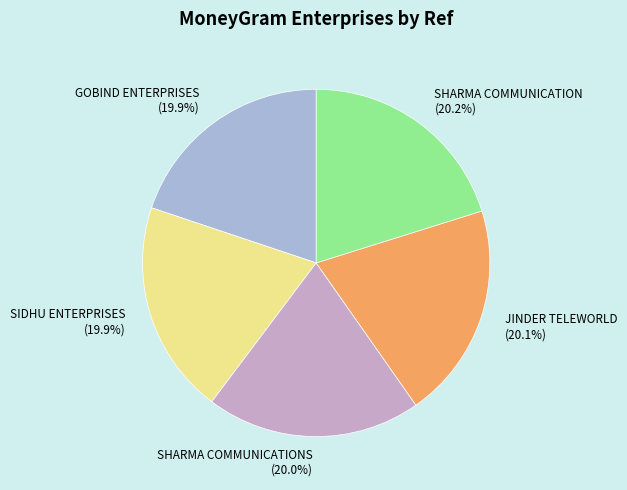

Do JINDER TELEWORLD (20.1%) and SIDHU ENTERPRISES (19.9%) together represent more than half of the pie?

No